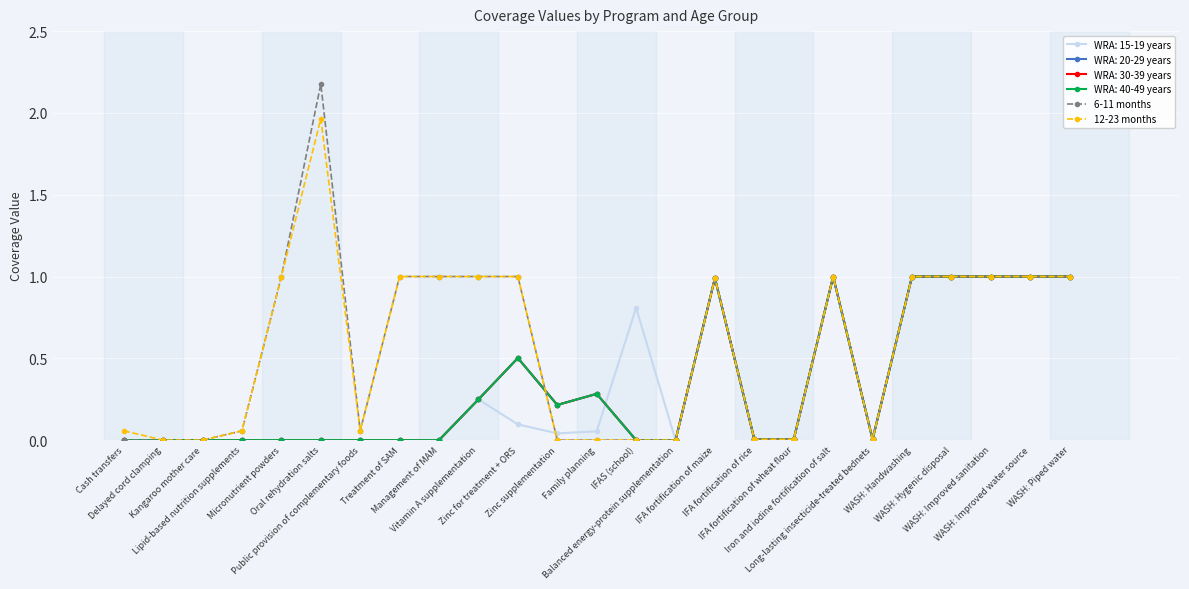

Does the chart have visible grid lines?

Yes